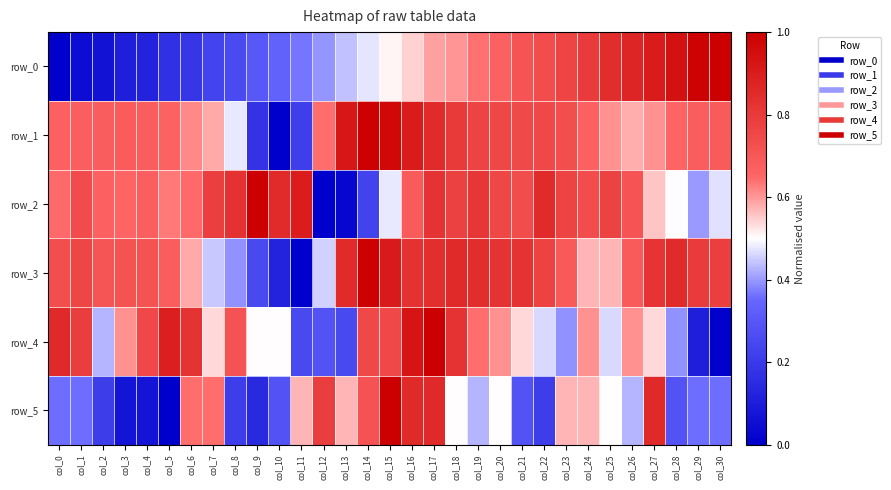

What is the difference between the second highest and minimum values in the row_0 series?

1.0